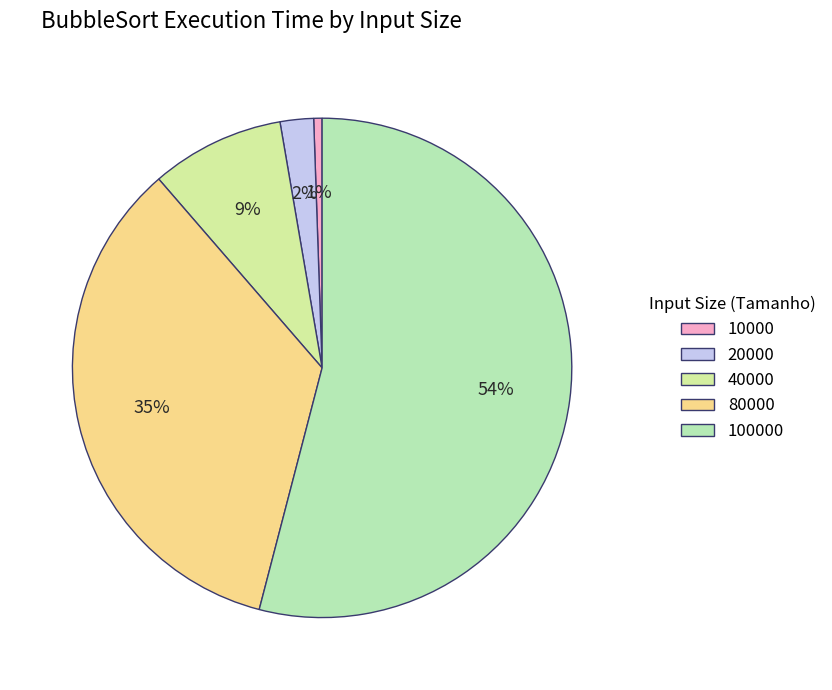

Count the number of slices in the pie.

5